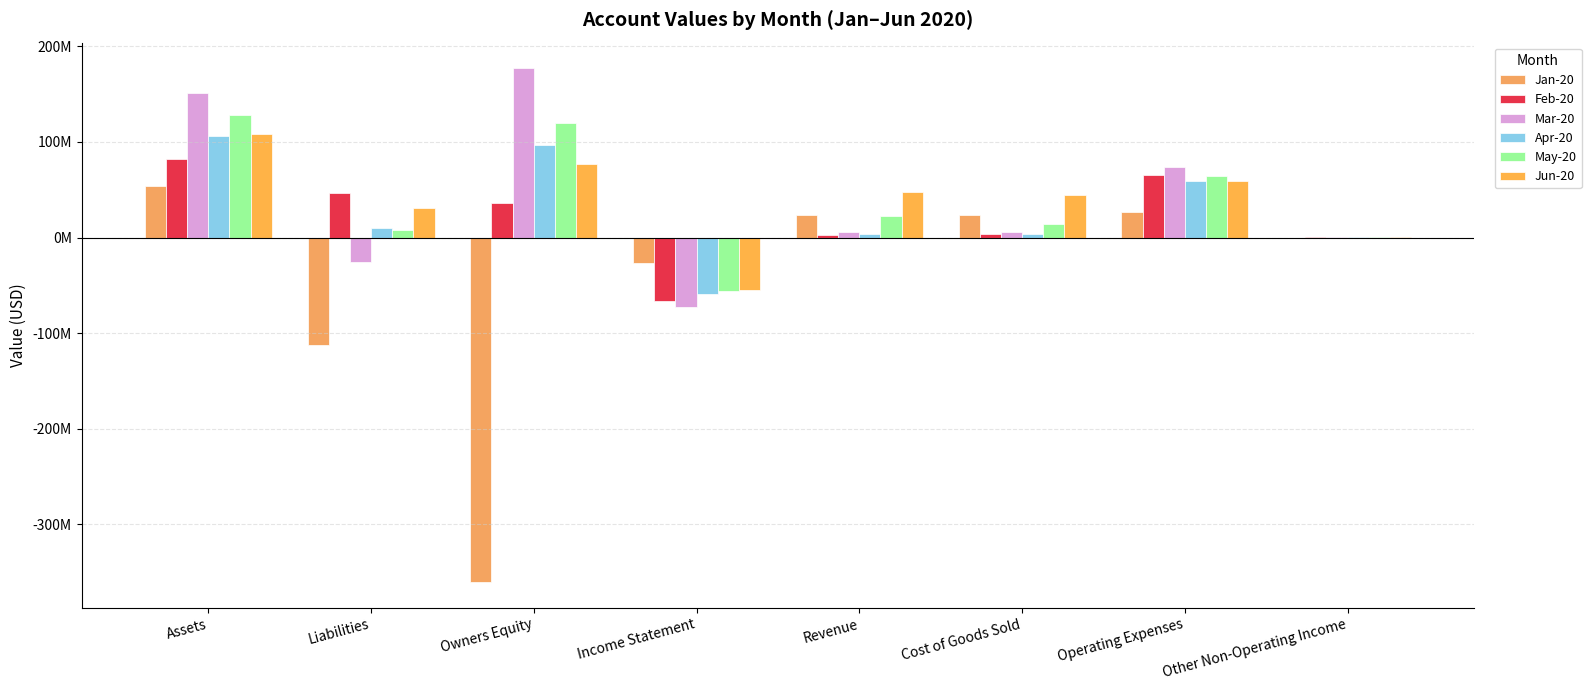

Are the bars horizontal?

No